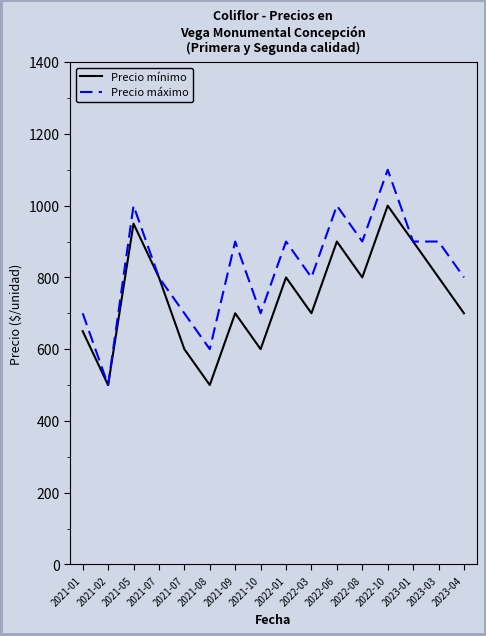

How many lines are shown in the chart?

2